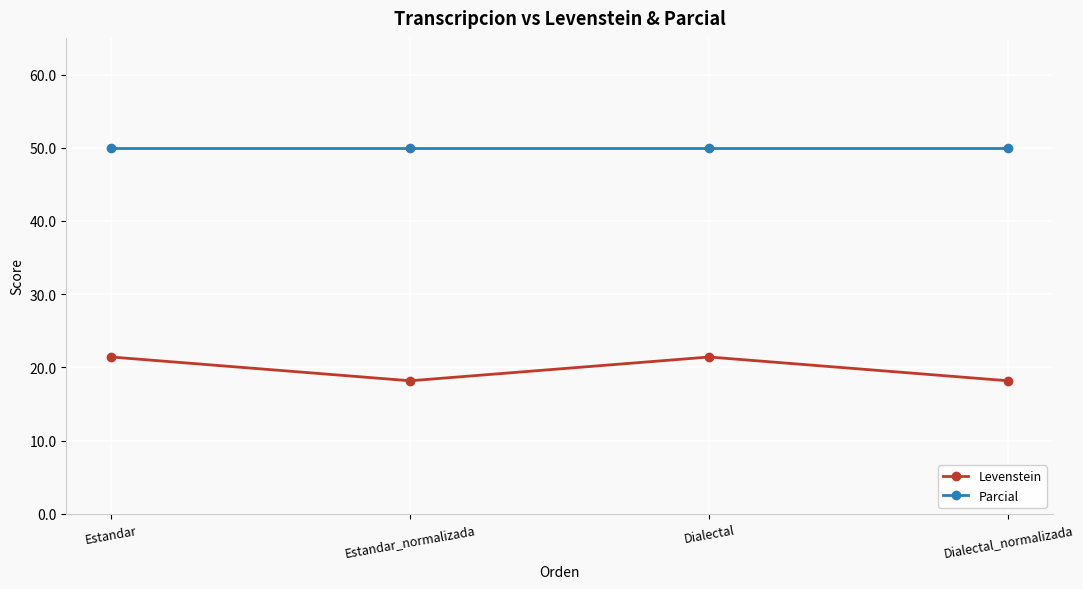

Reading left to right, what are all the values shown in this chart?

Levenstein: Estandar=21.4	Estandar_normalizada=18.2	Dialectal=21.4	Dialectal_normalizada=18.2
Parcial: Estandar=50.0	Estandar_normalizada=50.0	Dialectal=50.0	Dialectal_normalizada=50.0